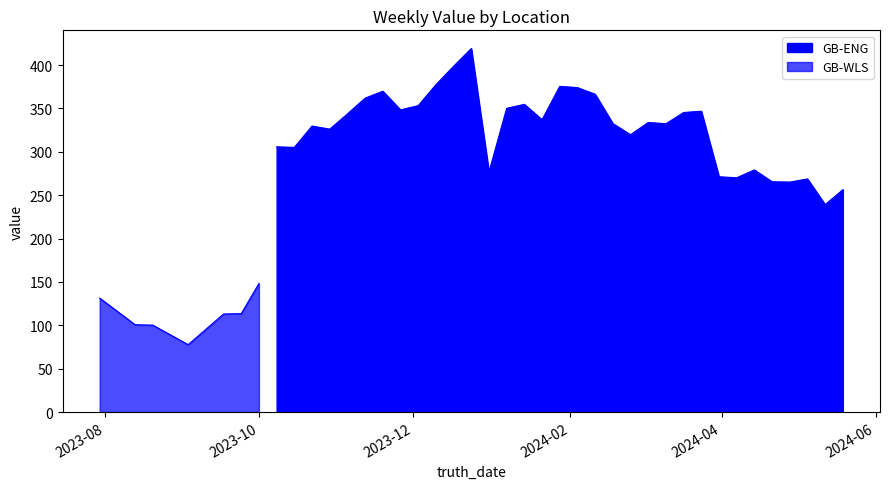

The chart shows a value of 381.1 at 30. True or false?

False